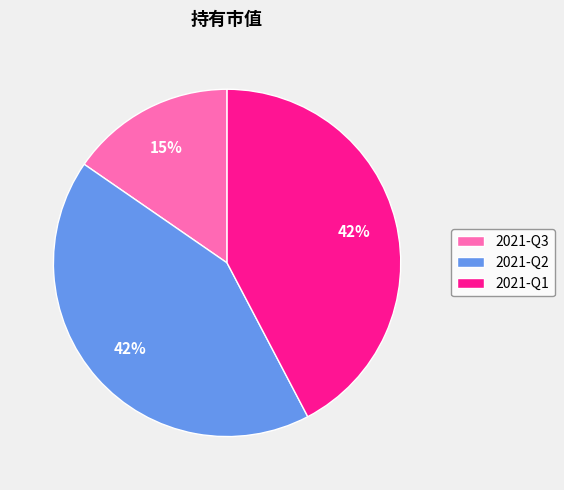

Is it true that 2021-Q2 is 42% of the pie?

True